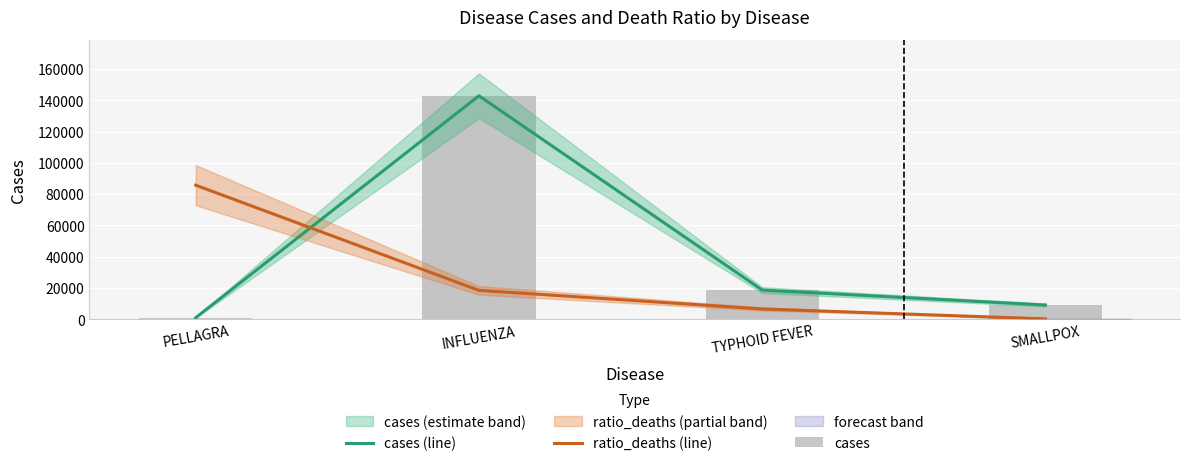

What is the average value of the cases (line) series?

42948.2